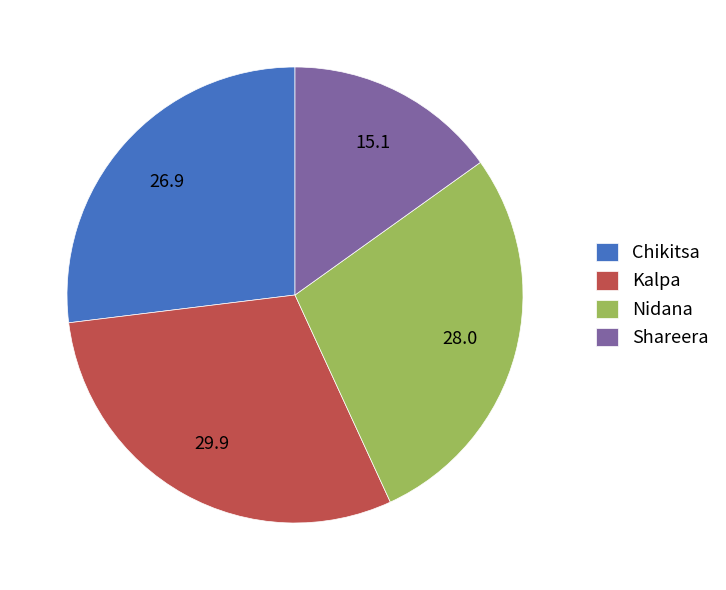

Between Shareera and Kalpa, which is larger?

Kalpa